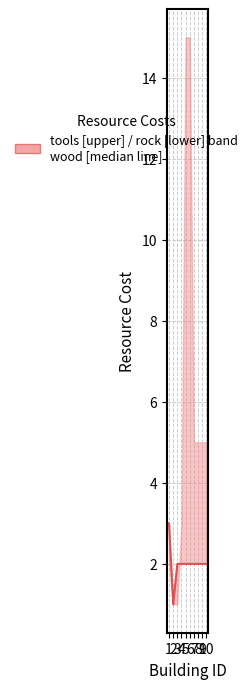

The value at 7 is 3. True or false?

False